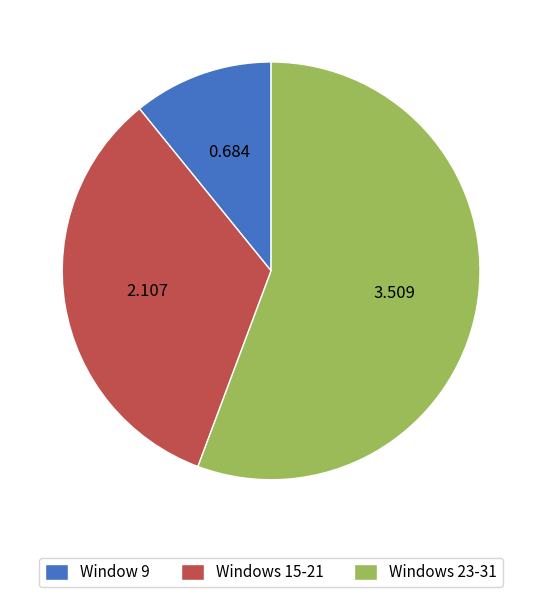

Combined, do Windows 15-21 and Window 9 account for over 50%?

No